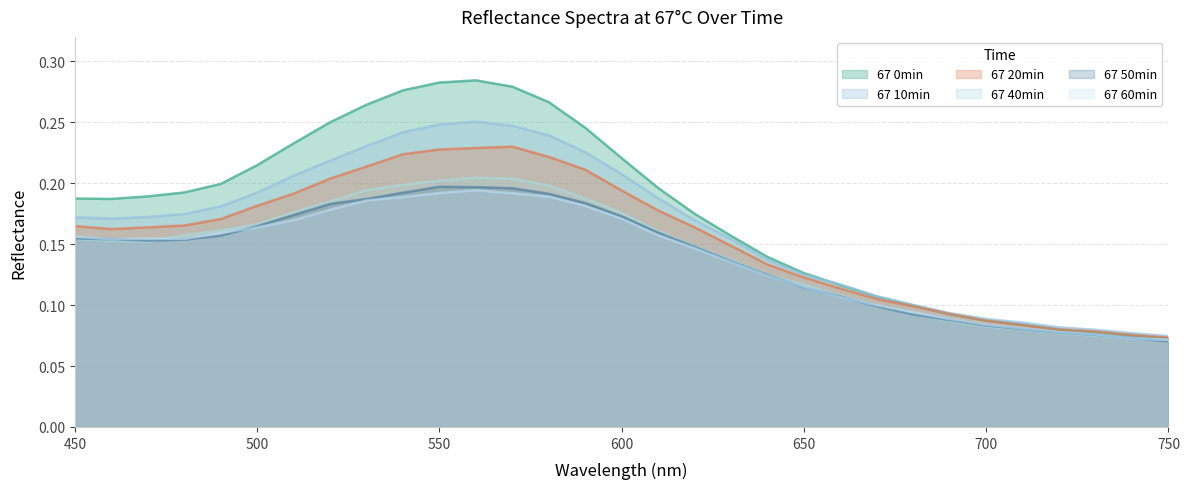

What is the greatest value displayed?

0.3